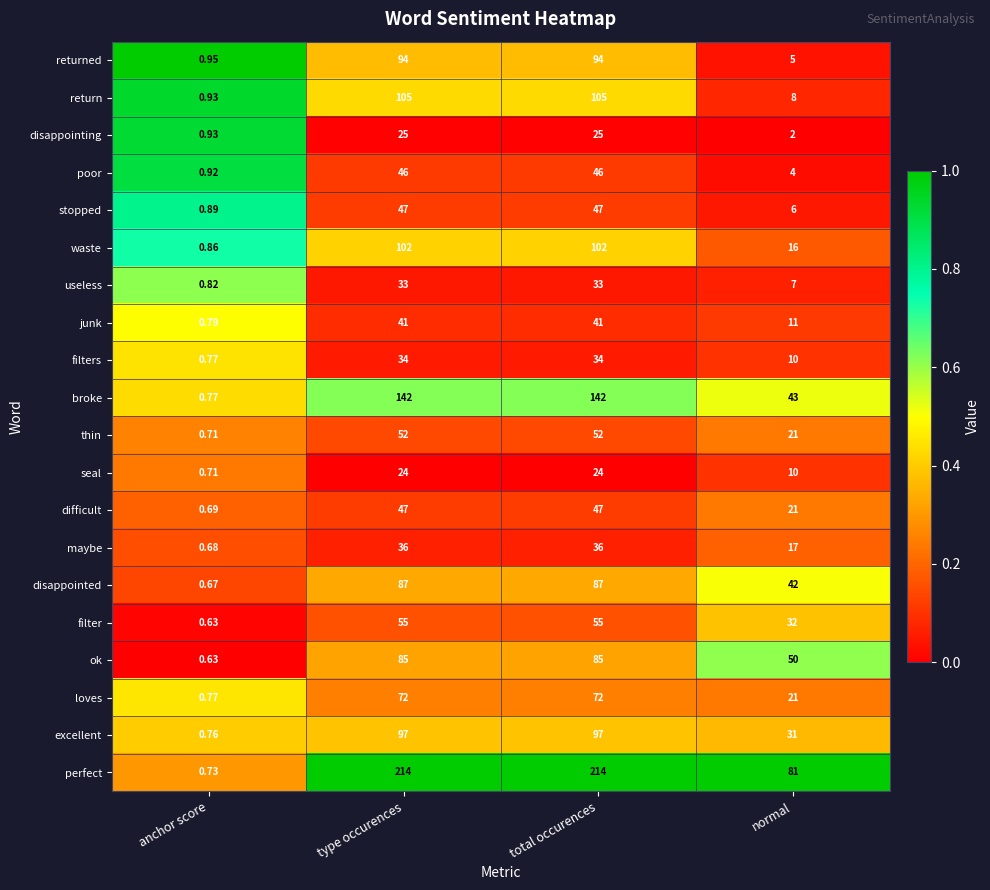

Between anchor score and type occurences, which series saw the biggest shift?

perfect